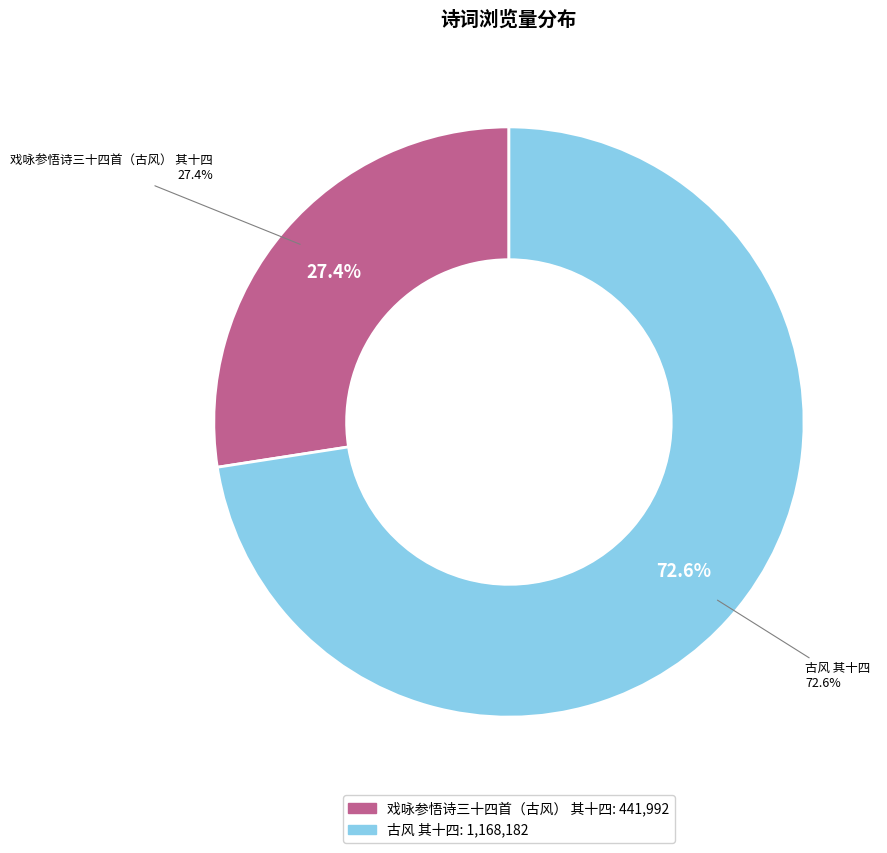

To the nearest percent, what percentage of the pie is 戏咏参悟诗三十四首（古风） 其十四?

27%